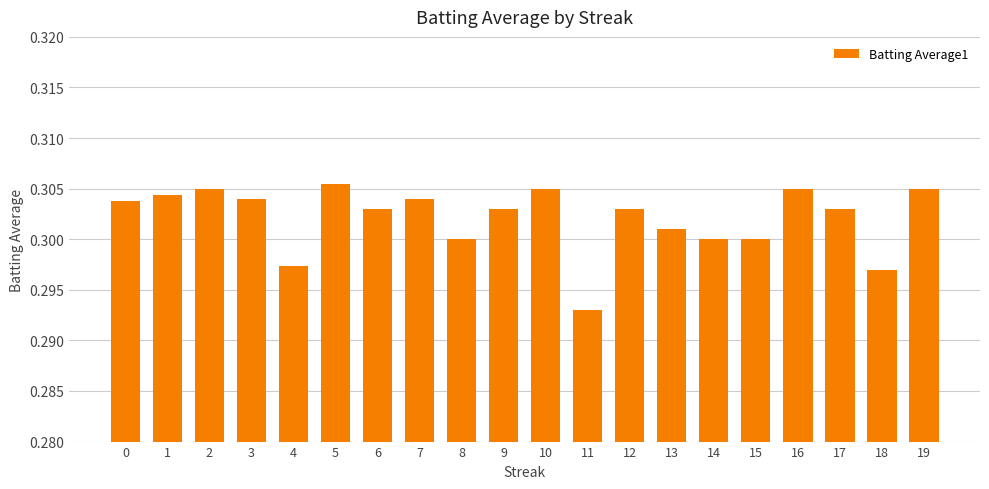

Which category has the lowest value across all series?

11